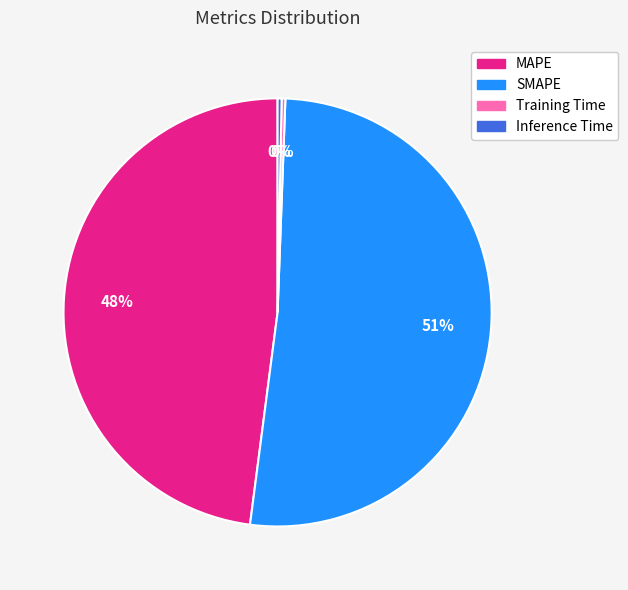

To the nearest percent, what portion does MAPE represent?

48%